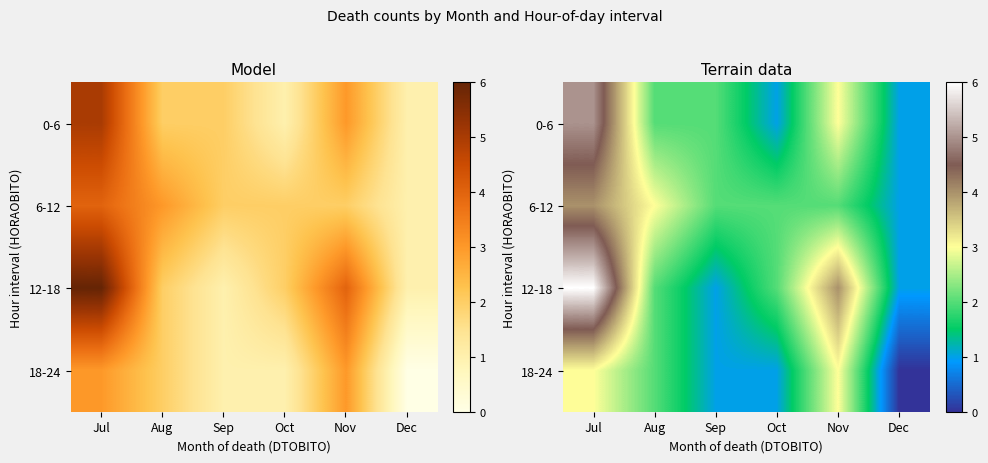

What is the lowest value of the 0-6 series?

1